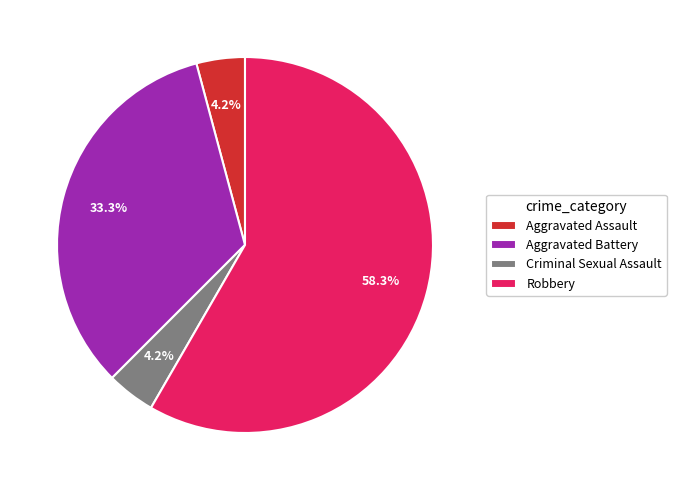

To the nearest percent, what is the difference between the Aggravated Battery and Aggravated Assault slice percentages?

29%